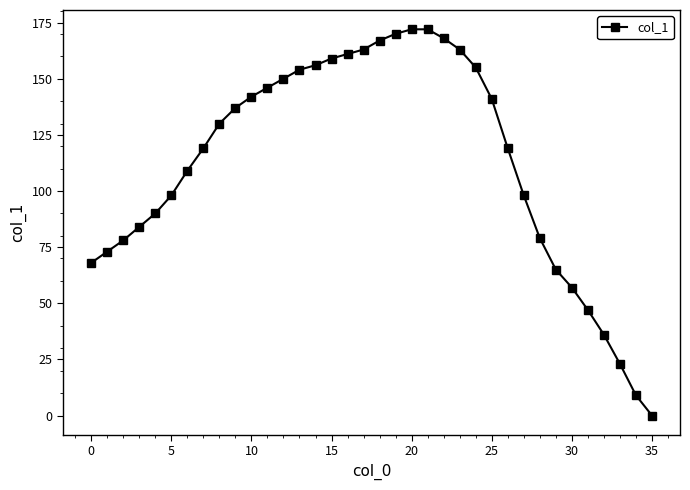

What is the greatest value displayed?

172